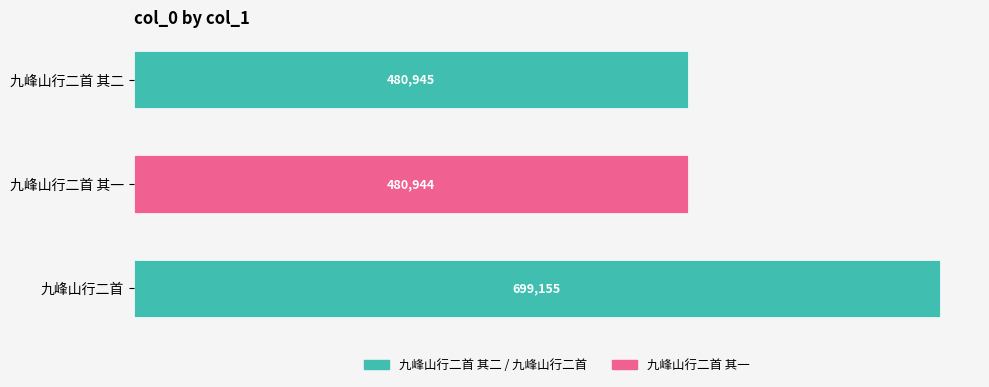

What is the sum of all values?

1661044